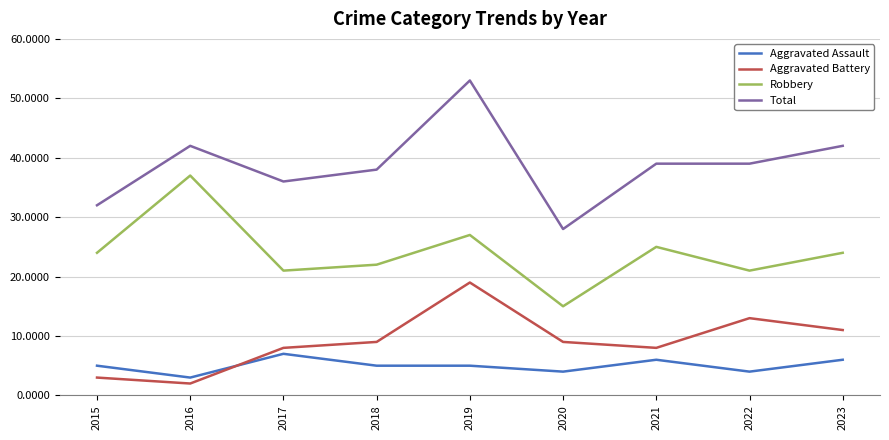

What are all the series names shown in the legend?

Aggravated Assault, Aggravated Battery, Robbery, Total